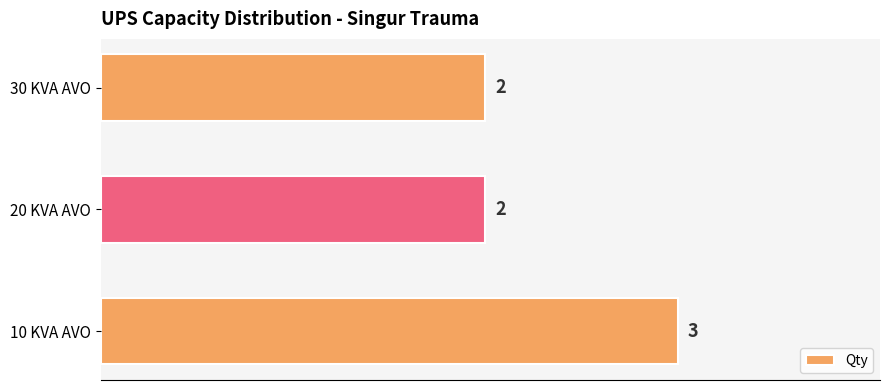

Is it true that the value at 30 KVA AVO is 2?

True